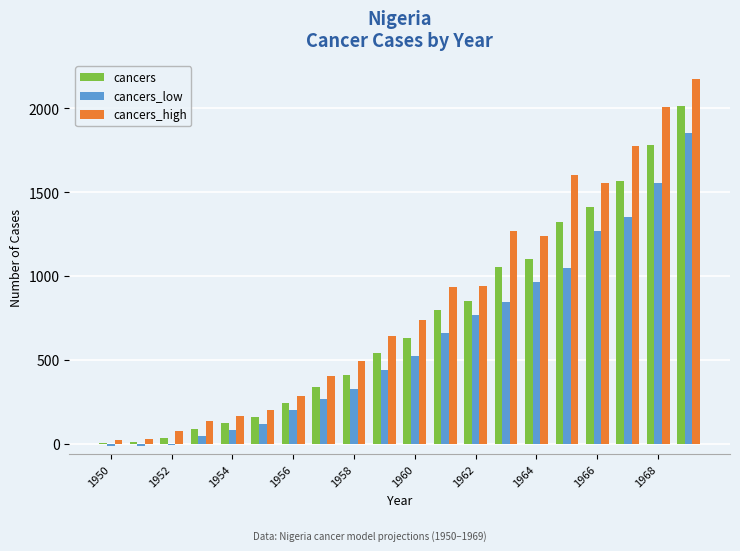

Which series has the largest total across all categories?

cancers_high